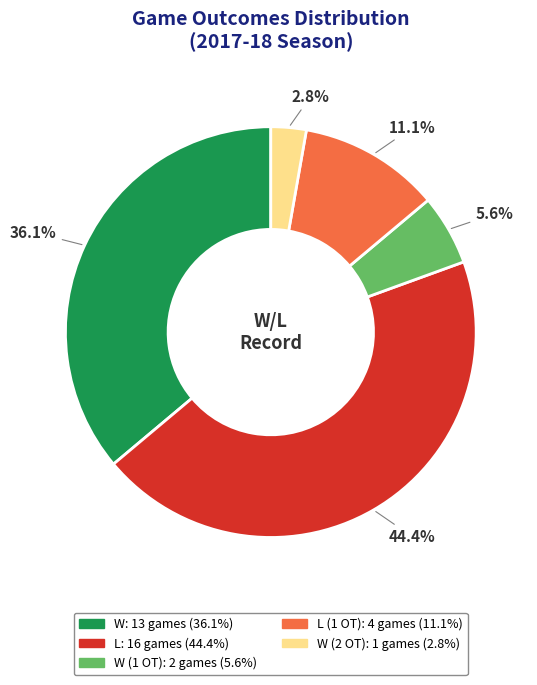

To the nearest percent, what is the difference between the largest and smallest slice percentages?

42%